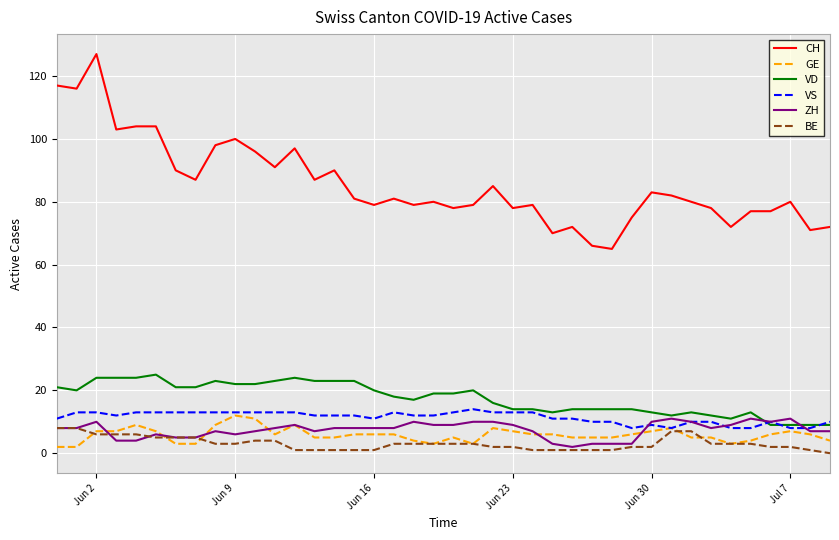

At how many categories does at least one series exceed 55?

40